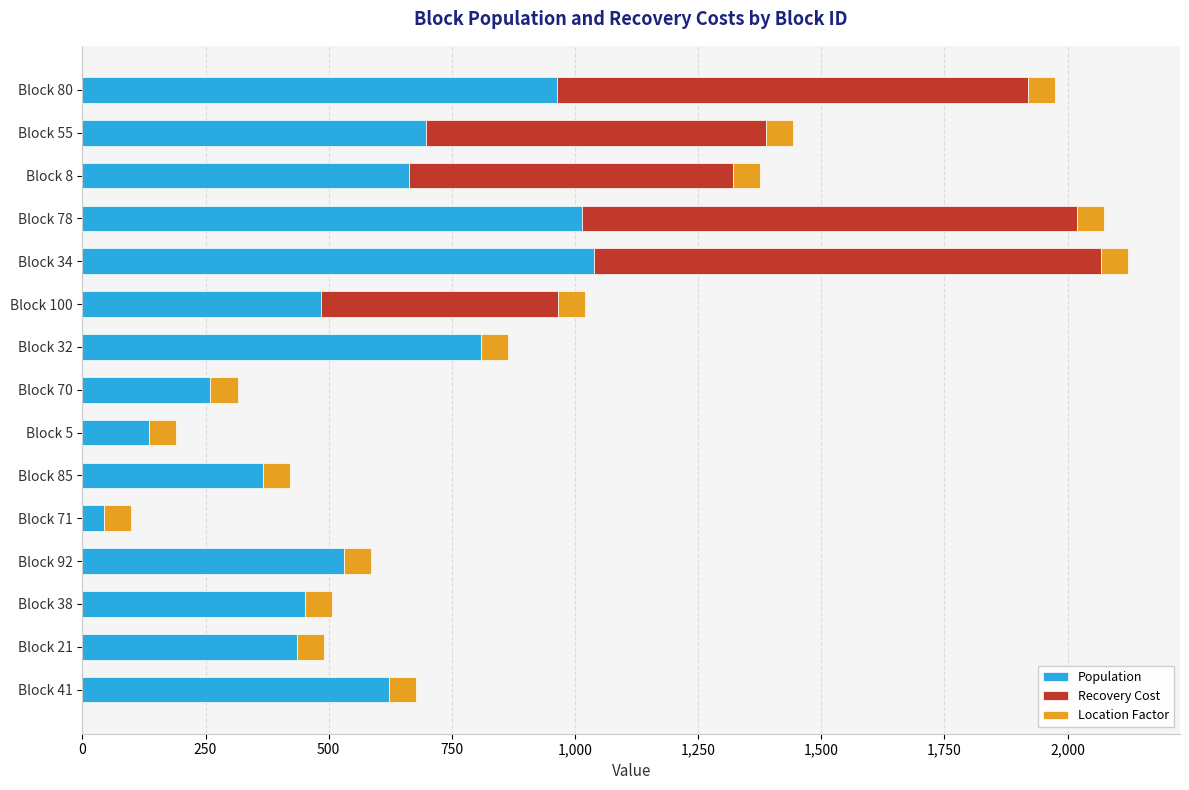

Where is Population nearest to the value 540?

Block 92